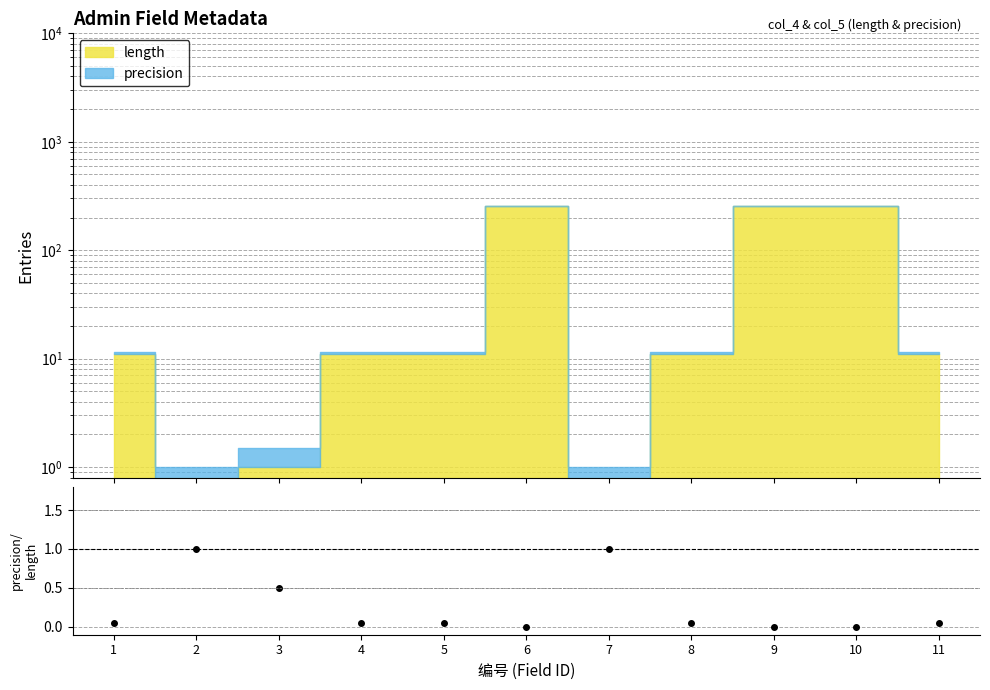

Reading left to right, list all the values displayed in this chart.

1=0.0	2=1.0	3=0.5	4=0.0	5=0.0	6=0.0	7=1.0	8=0.0	9=0.0	10=0.0	11=0.0